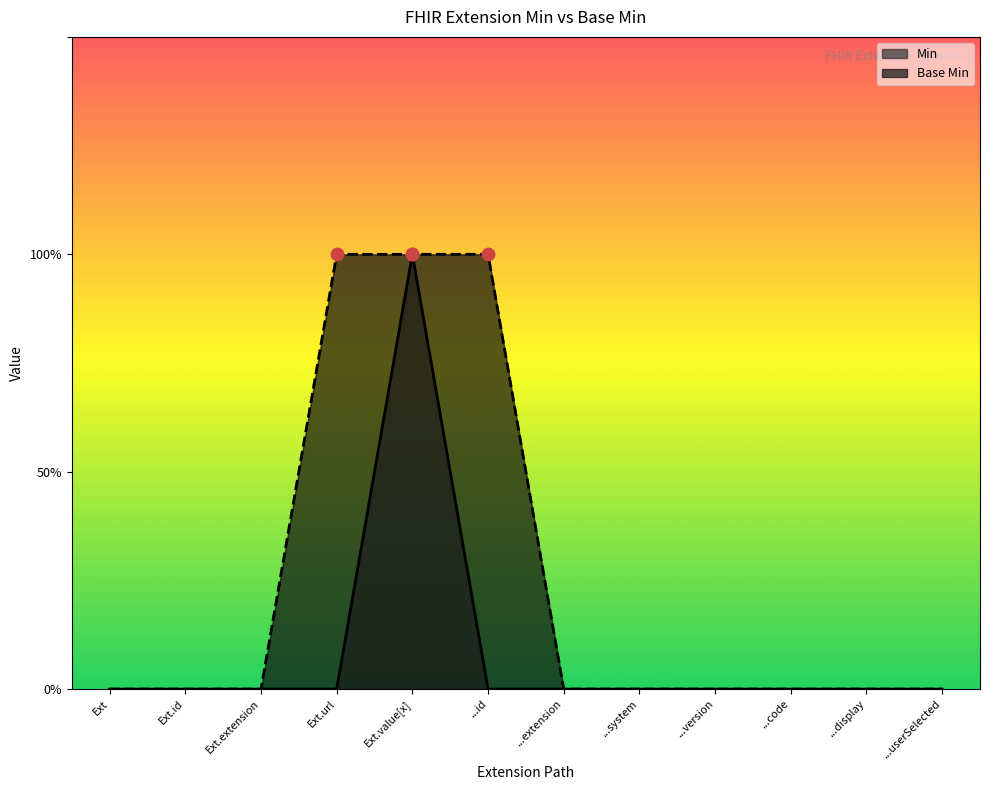

What is the total value across all series at ...id?

1